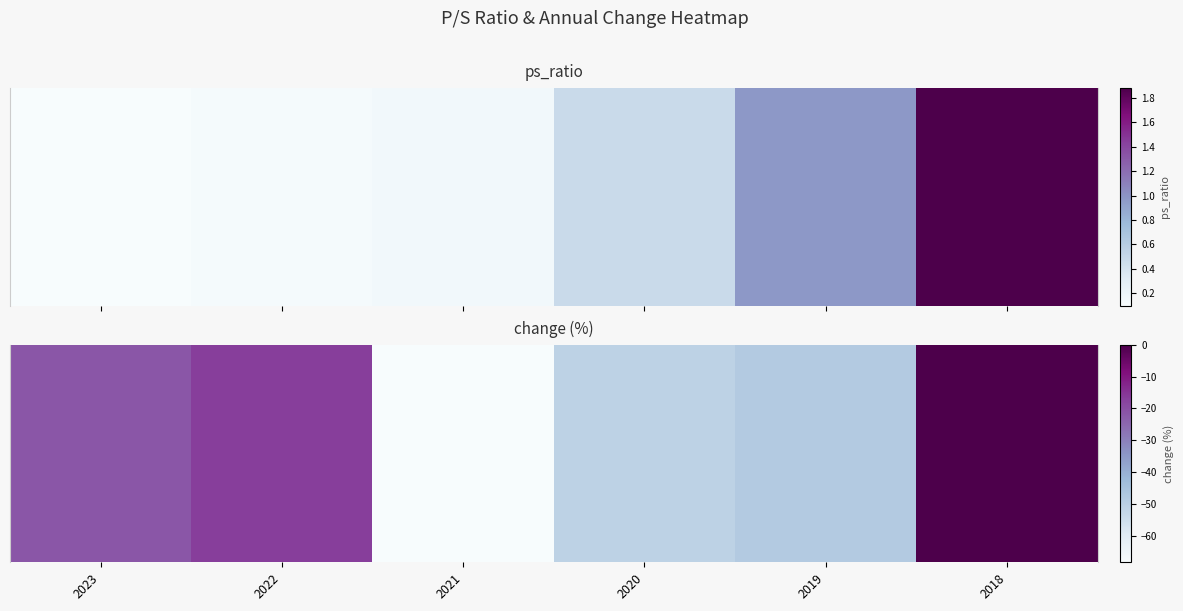

Rank the categories by value from lowest to highest.

2021, 2020, 2019, 2023, 2022, 2018